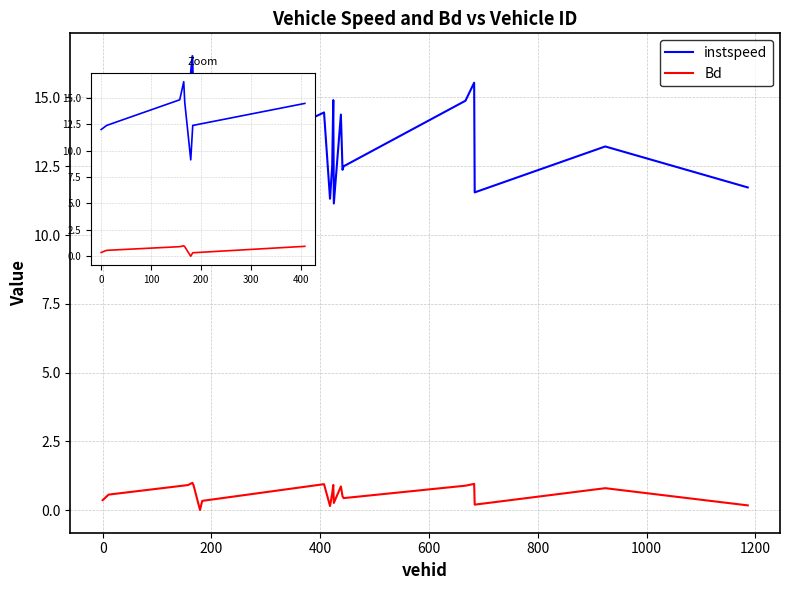

Between 200 and 800, which series saw the biggest shift?

instspeed